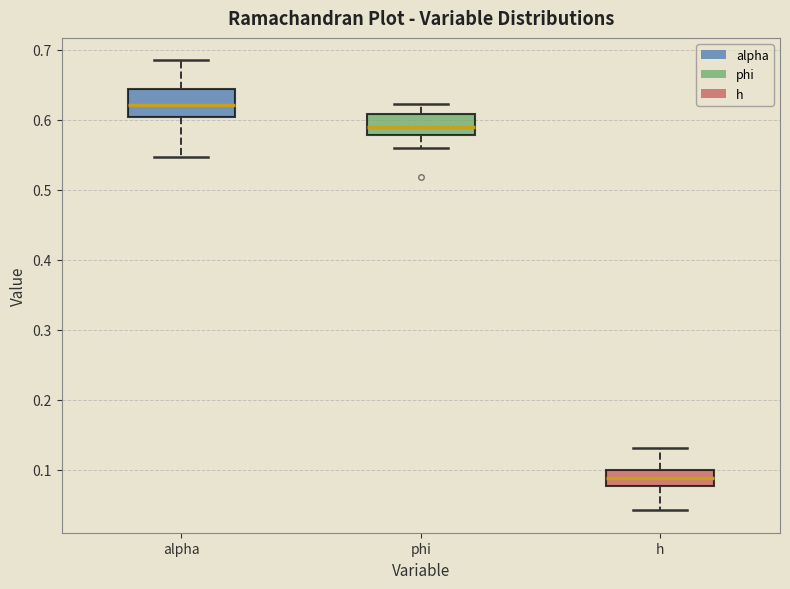

Which box's median line is the highest?

alpha